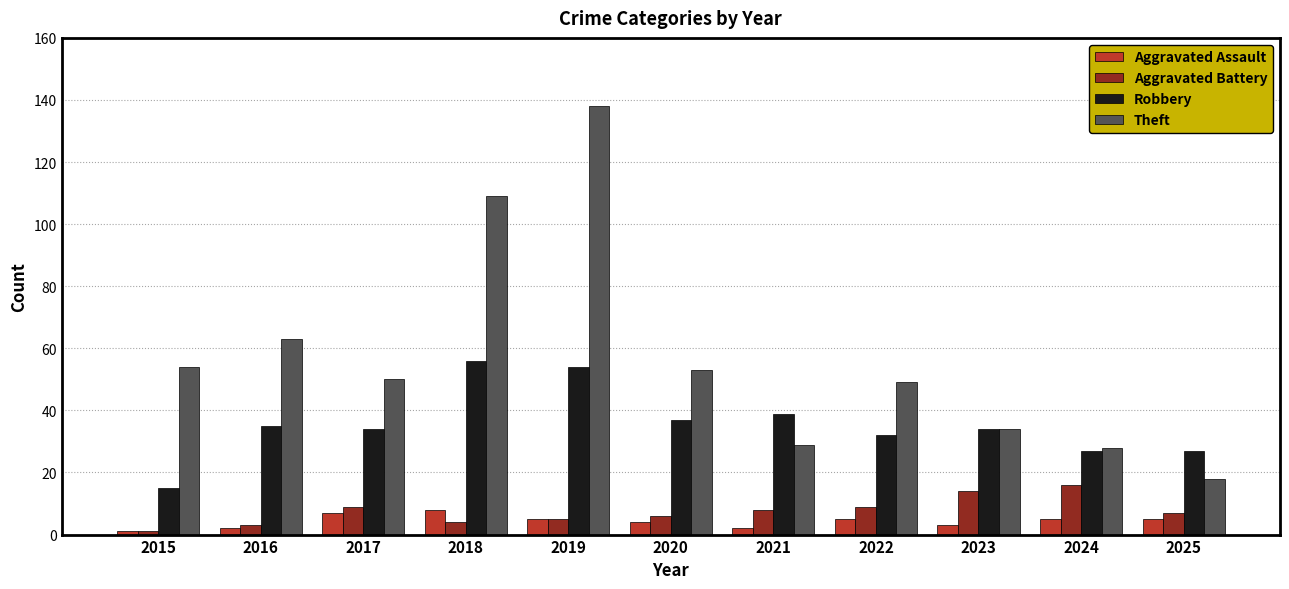

What is the greatest value displayed?

138